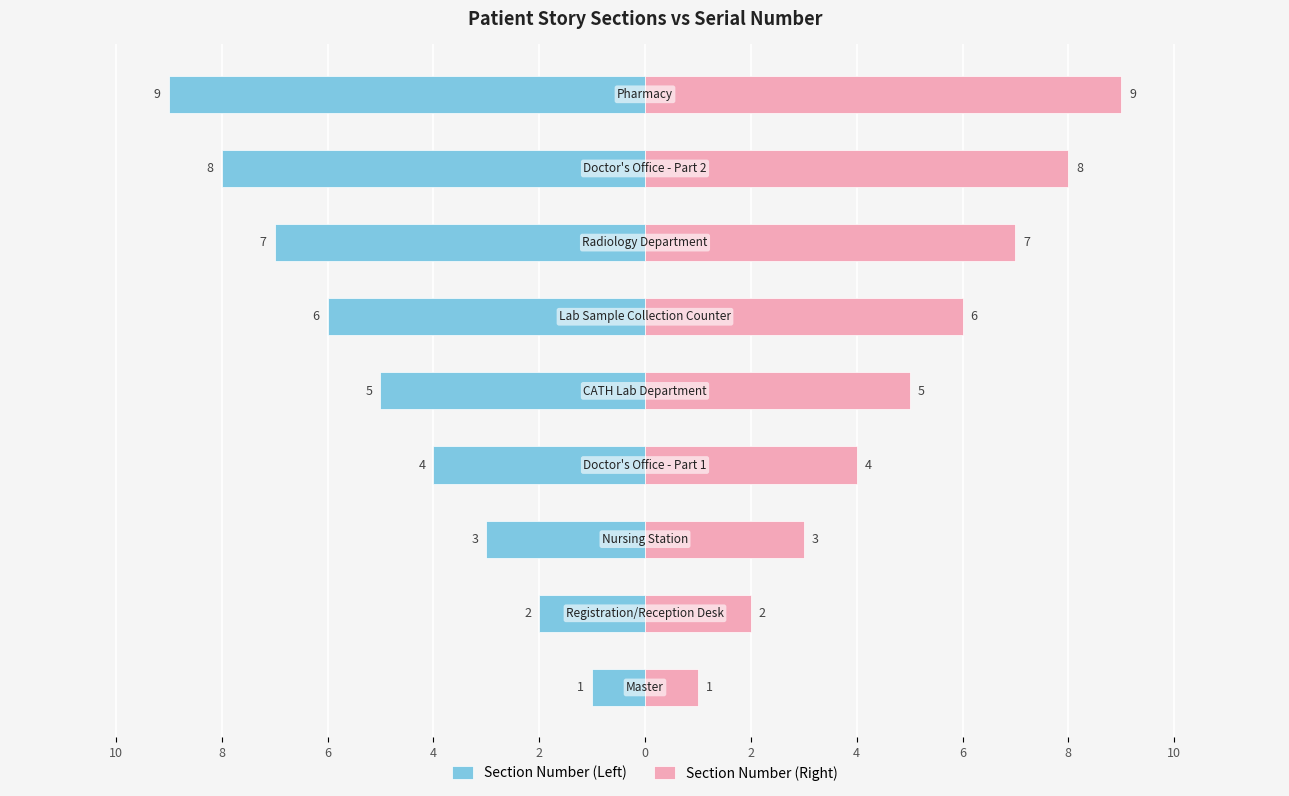

At how many categories does at least one series exceed 0?

9